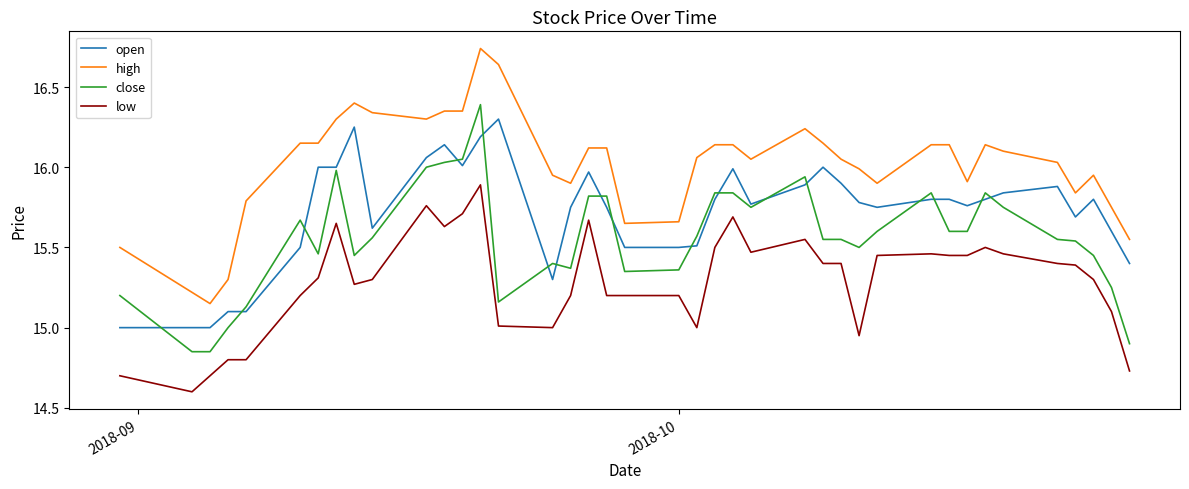

What is the difference between the maximum and second lowest values in the high series?

1.5